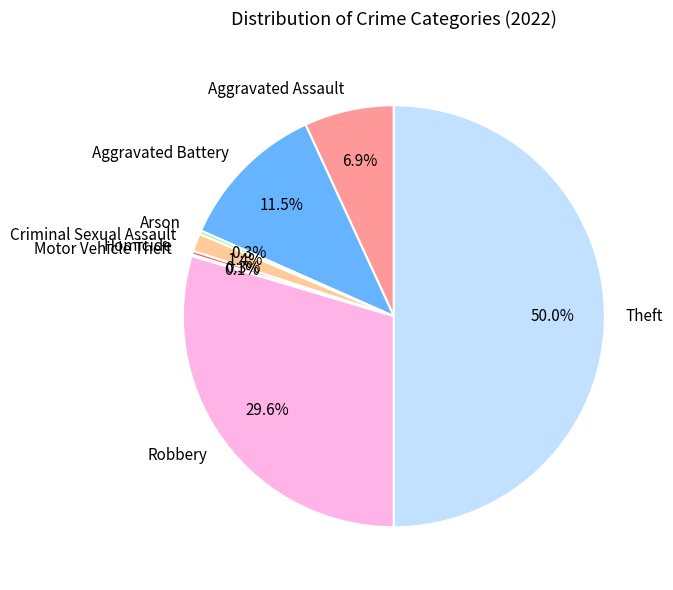

Which slice is the largest?

Theft